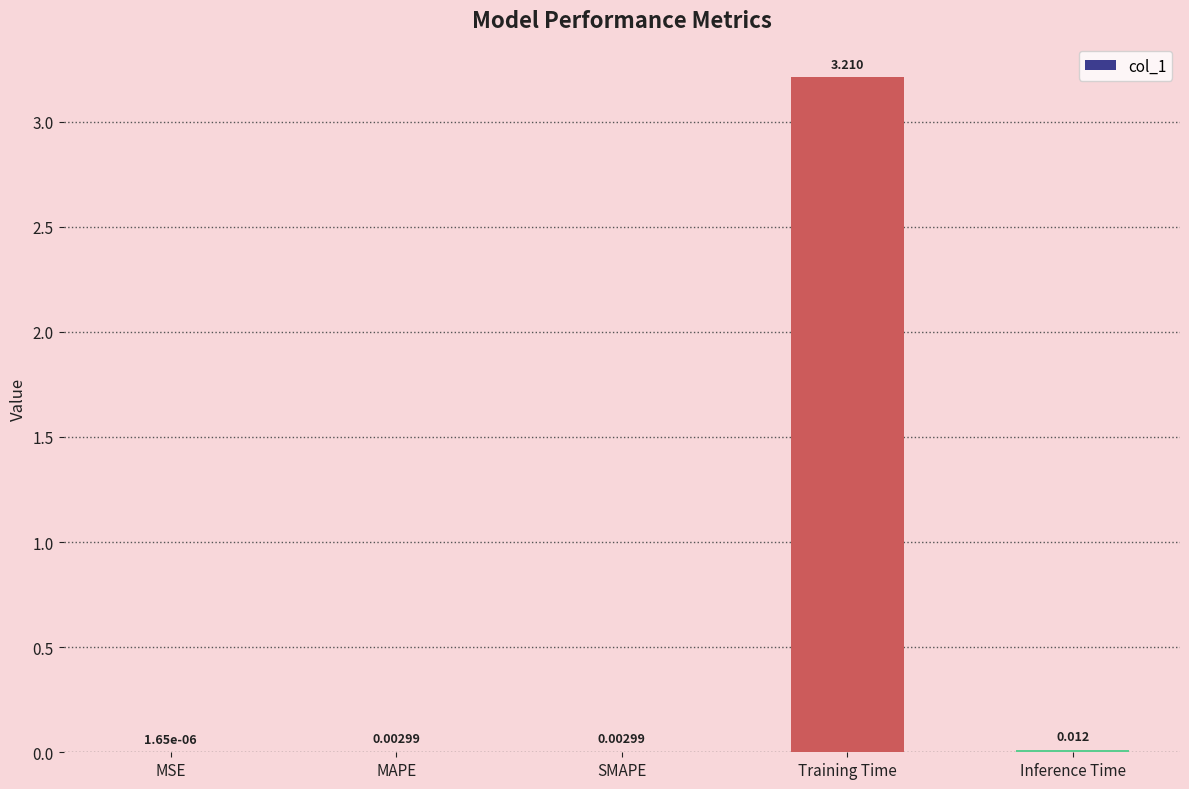

At which category does the chart reach its peak across all series?

Training Time